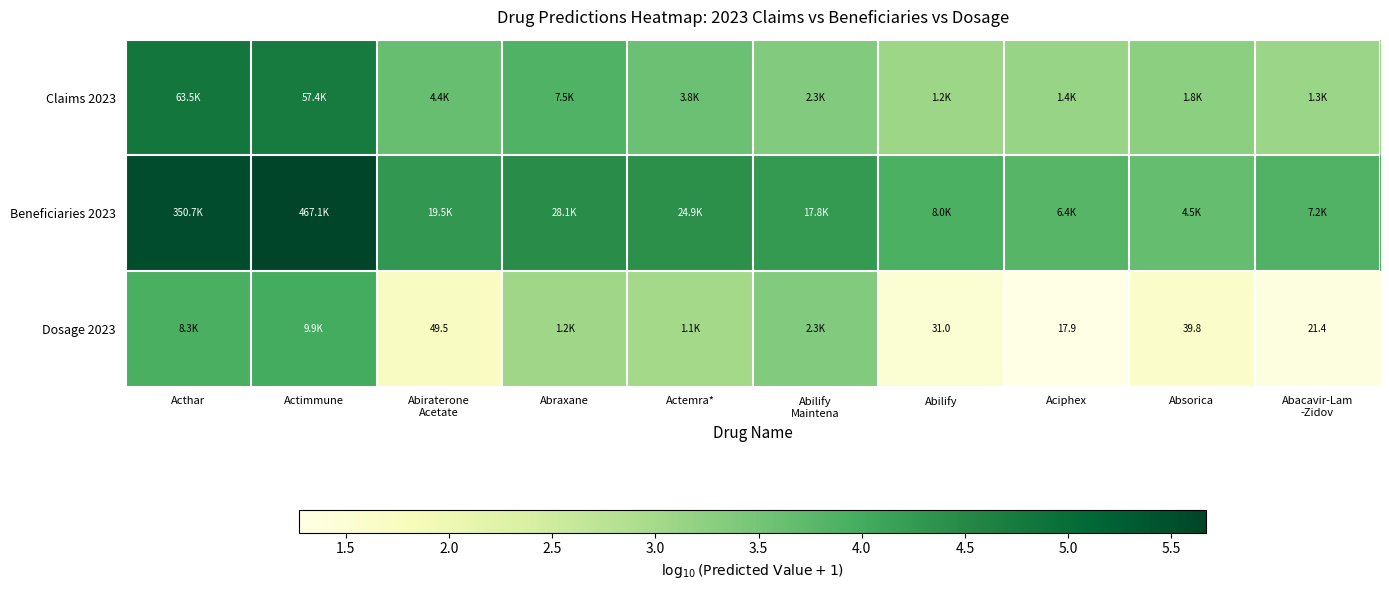

Which series has the largest total across all categories?

Beneficiaries 2023